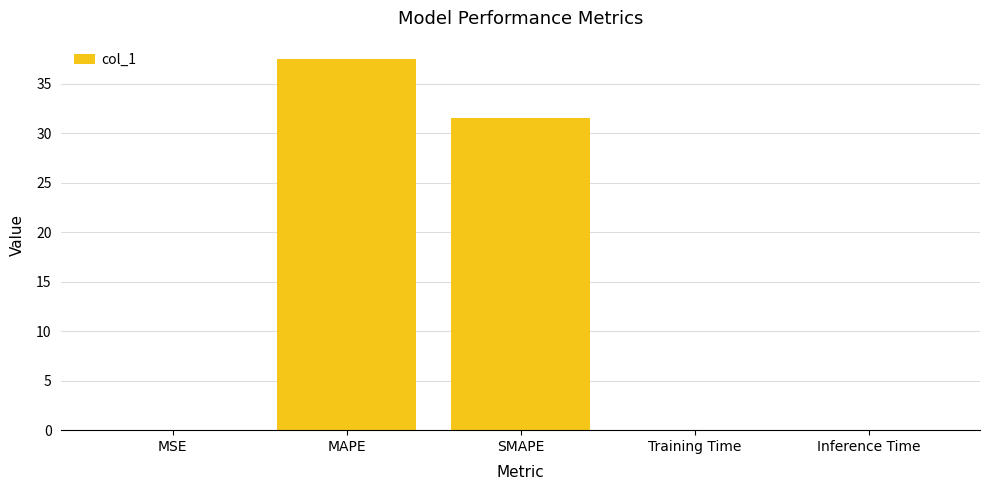

Between SMAPE and Inference Time, which is larger?

SMAPE